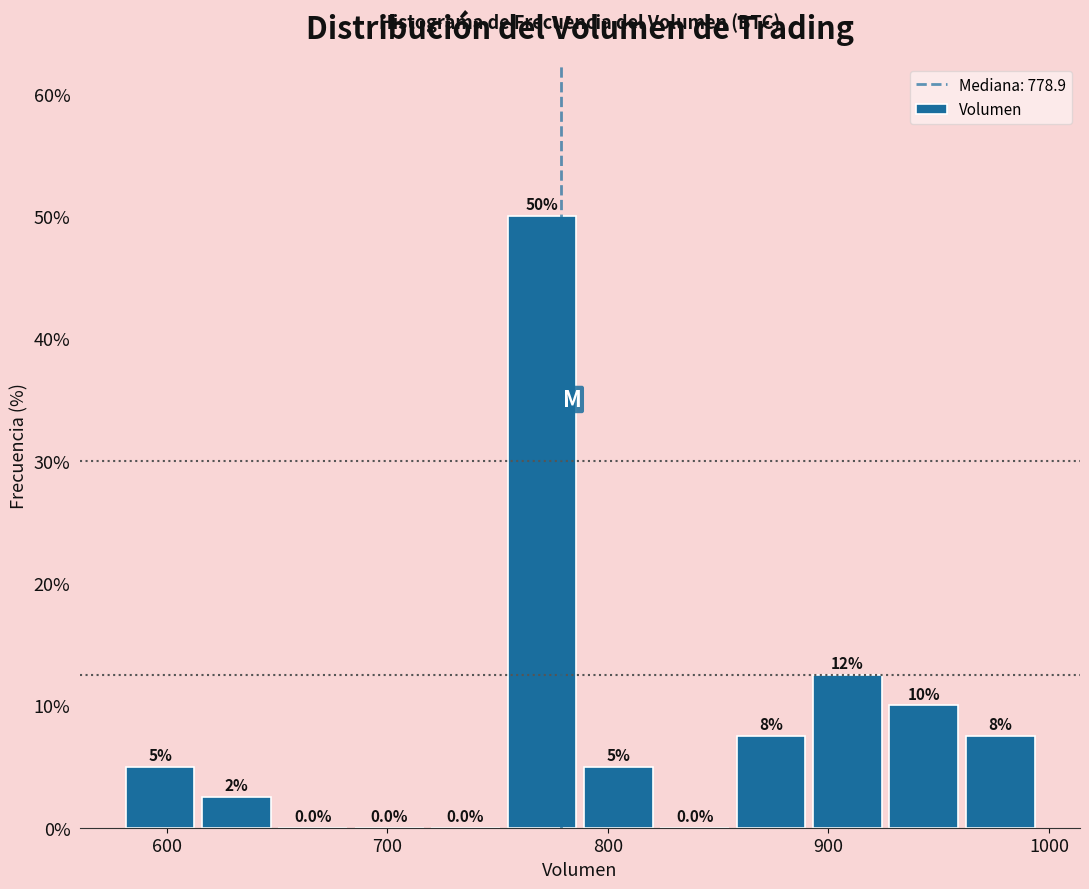

Around what value on the x-axis is the tallest bar? Give the approximate position of its centre, as read against the axis.

770